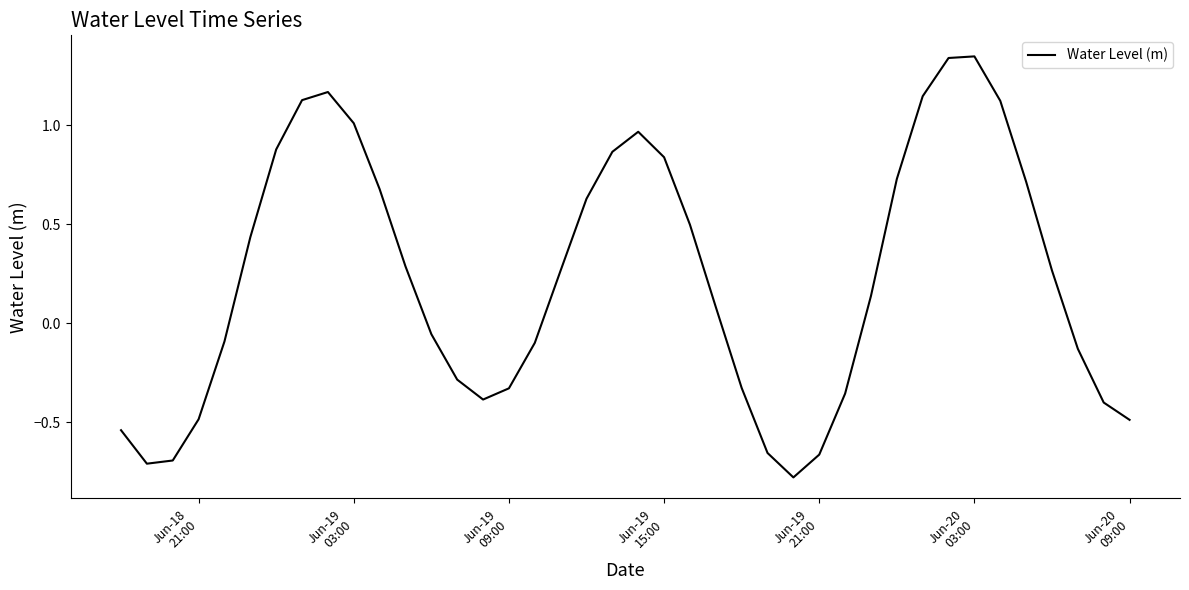

How many interior local peaks (higher than both neighbors) does the data have?

3